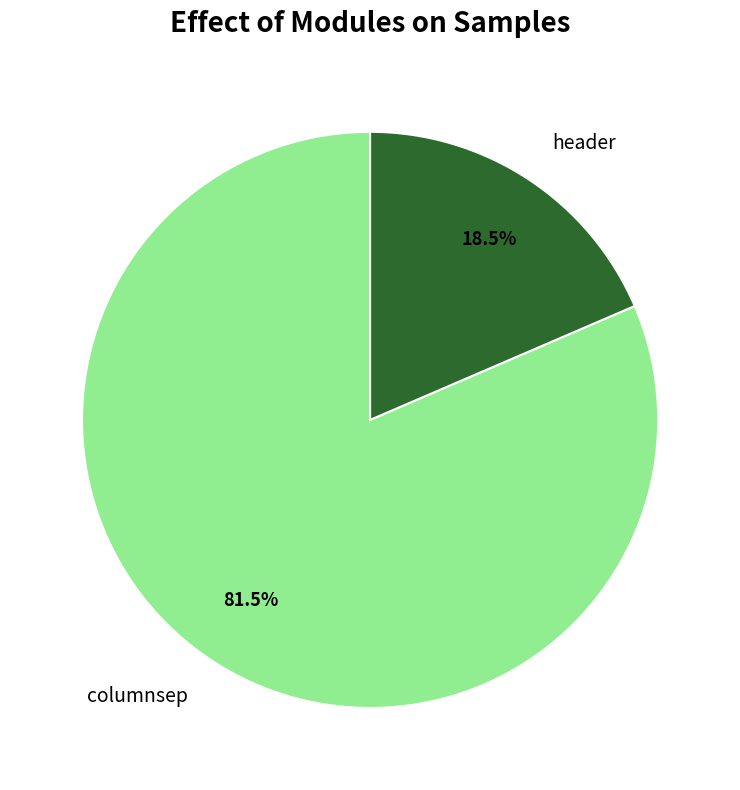

Count the number of slices in the pie.

2